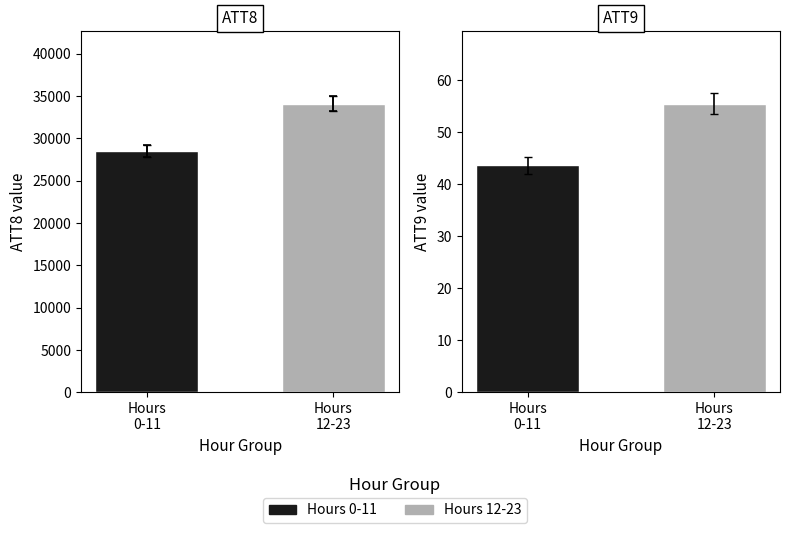

True or false: ATT8 has a value of 34125.0 at Hours
12-23.

True